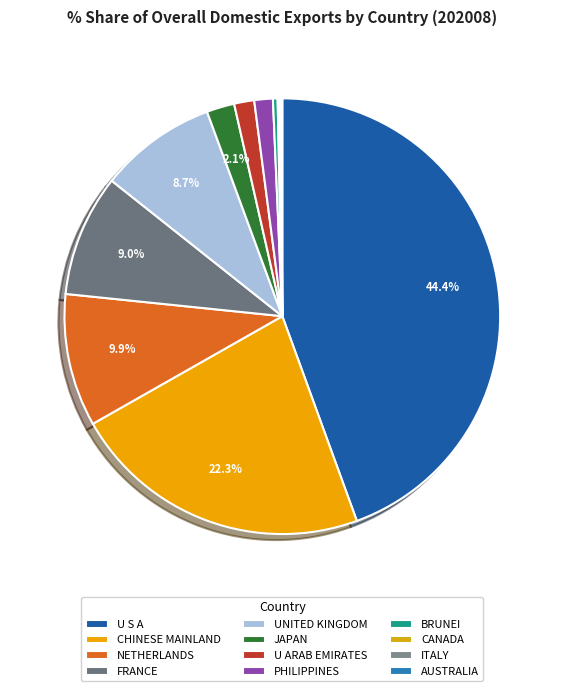

Which has a higher value, FRANCE or AUSTRALIA?

FRANCE